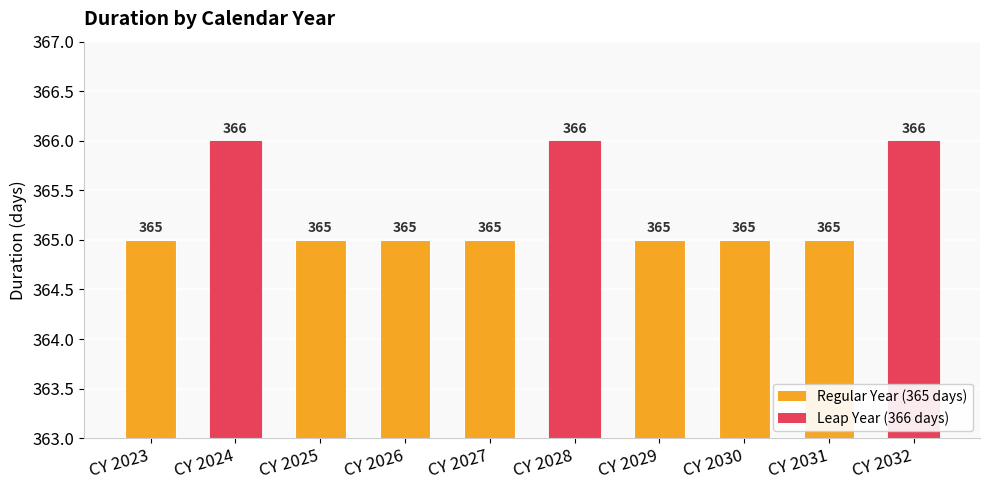

What is the value of the 4th bar from the left?

365